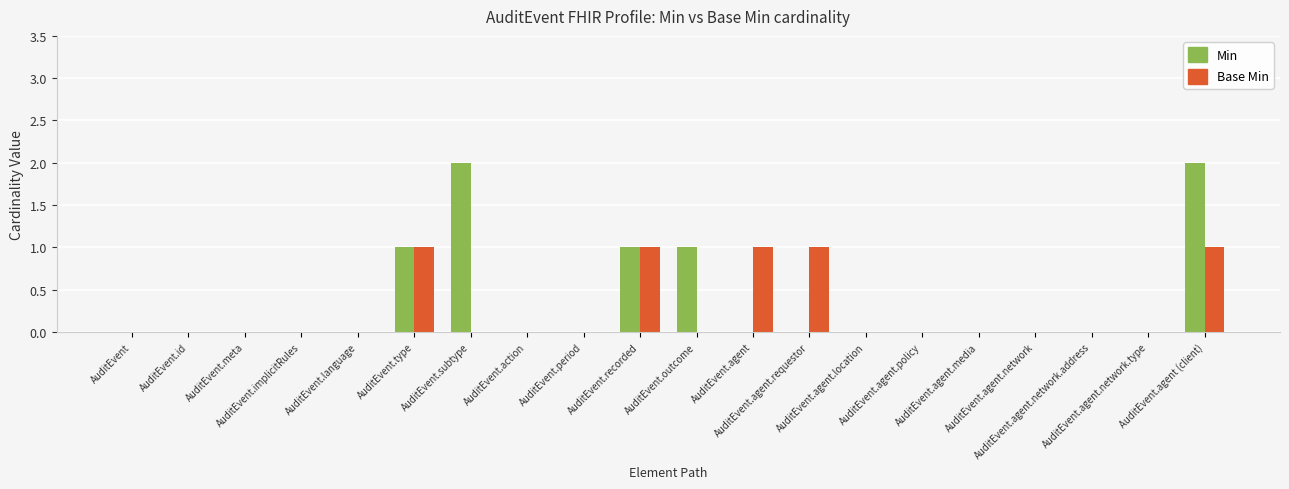

What is the sum of all Base Min values?

5